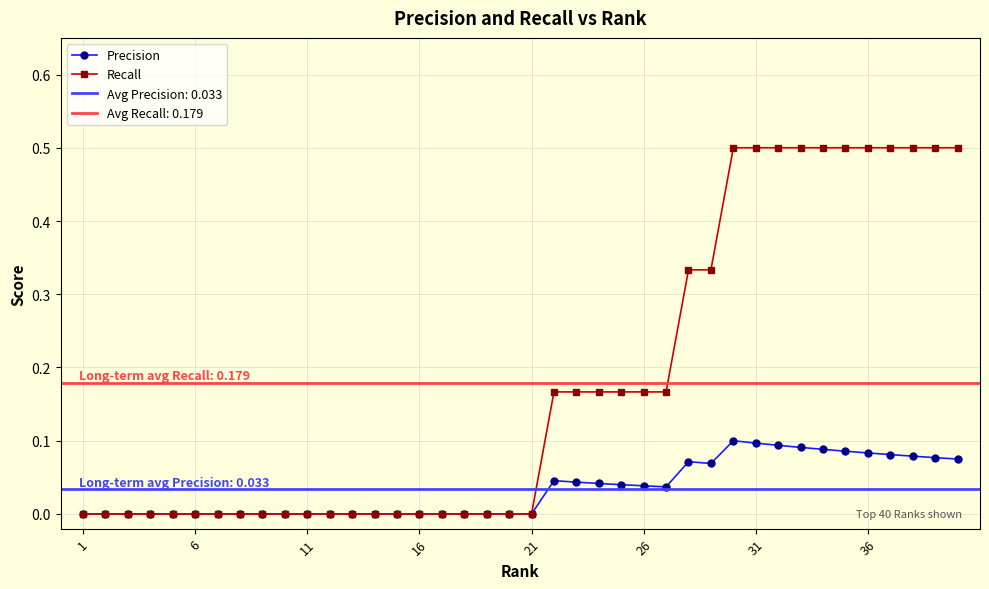

True or false: Precision and Recall intersect in this chart.

False